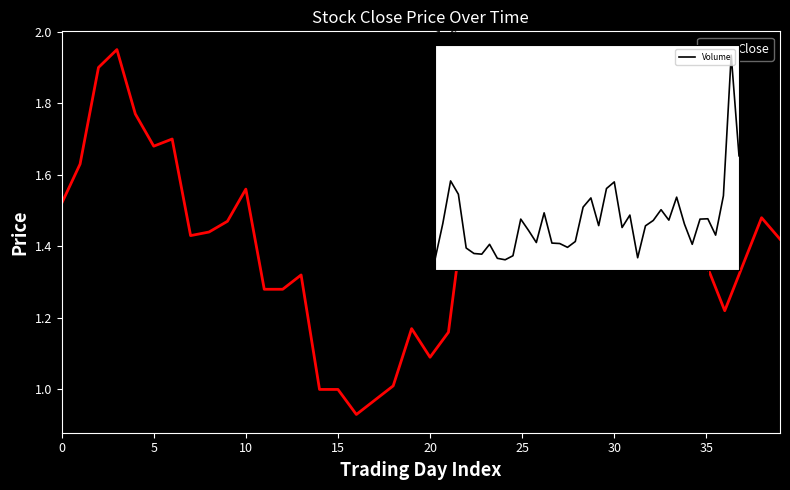

Rank the series at 35 from lowest to highest value.

Close, Volume